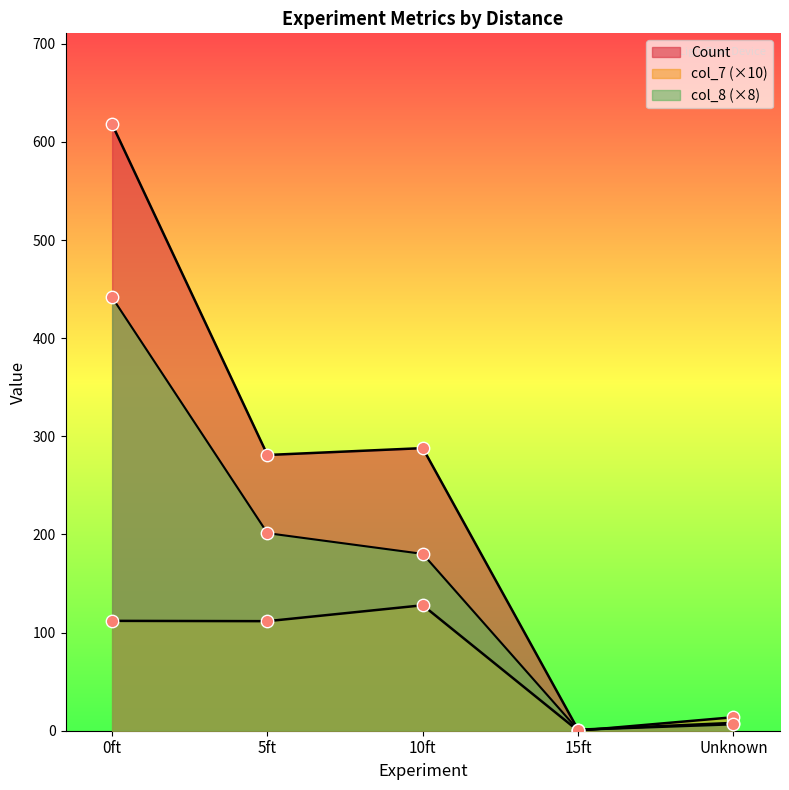

At how many categories does at least one series exceed 564?

1